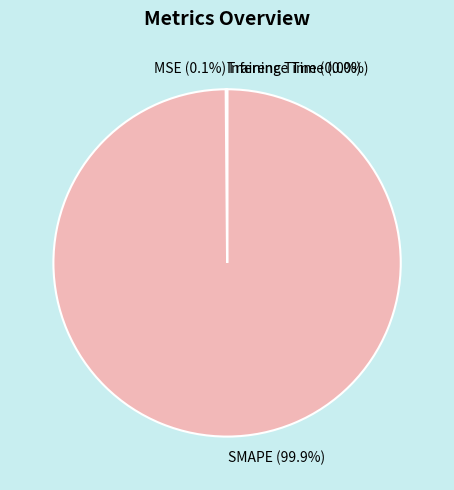

Is there any slice that represents more than half of the pie?

Yes